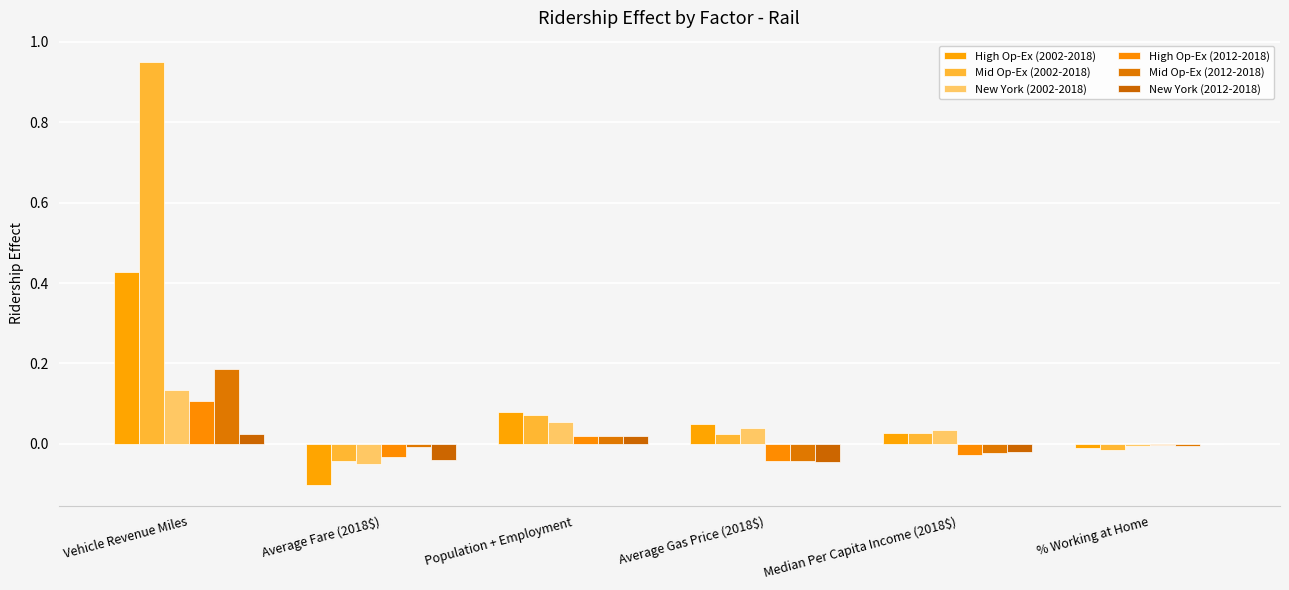

Rank the series by their maximum value, from lowest to highest.

New York (2012-2018), High Op-Ex (2012-2018), New York (2002-2018), Mid Op-Ex (2012-2018), High Op-Ex (2002-2018), Mid Op-Ex (2002-2018)